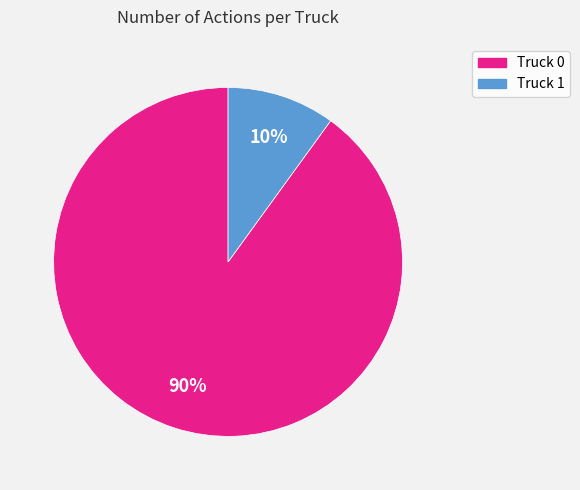

To the nearest percent, what is the difference between the largest and smallest slice percentages?

80%